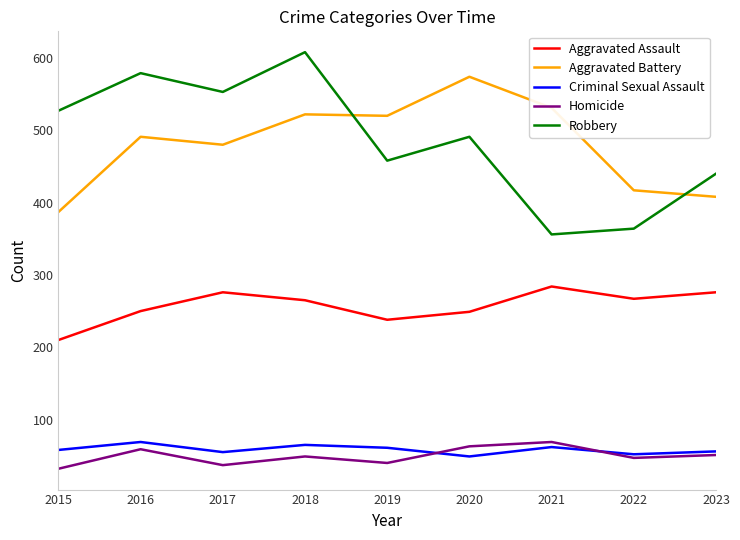

What is the greatest value displayed?

608